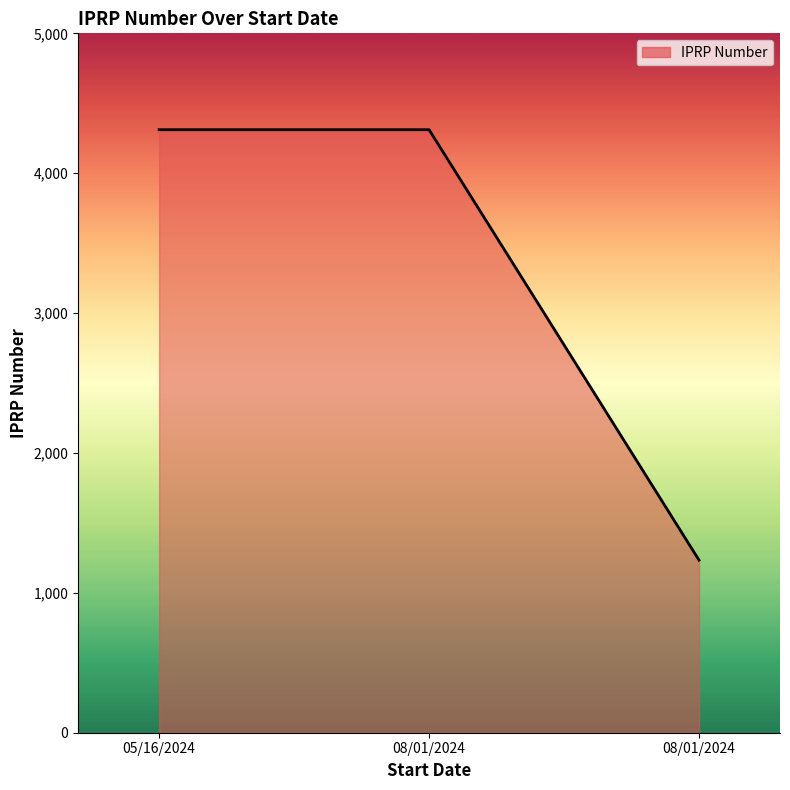

Reading right to left, extract all data points from this chart.

08/01/2024=1234	08/01/2024=4311	05/16/2024=4311